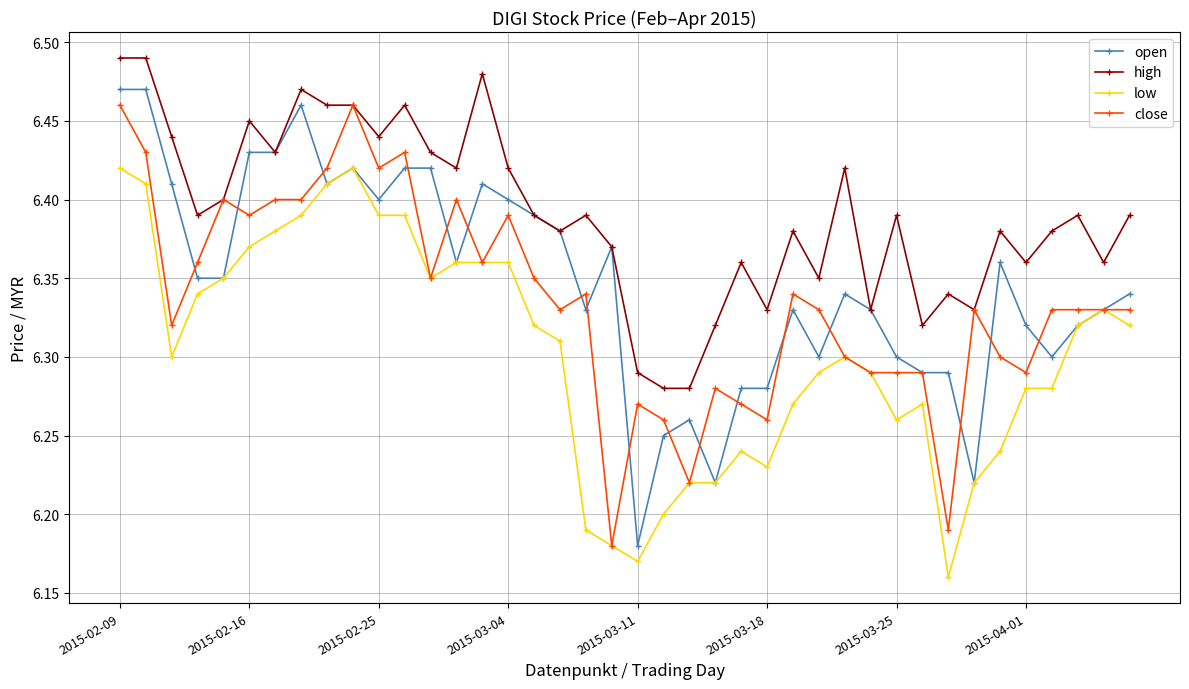

True or false: low and high intersect in this chart.

False